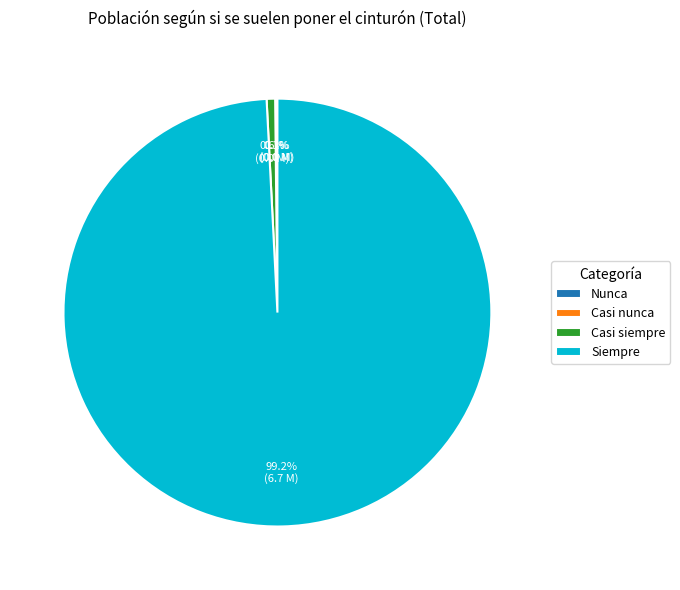

Which slice represents more than half of the pie?

Siempre